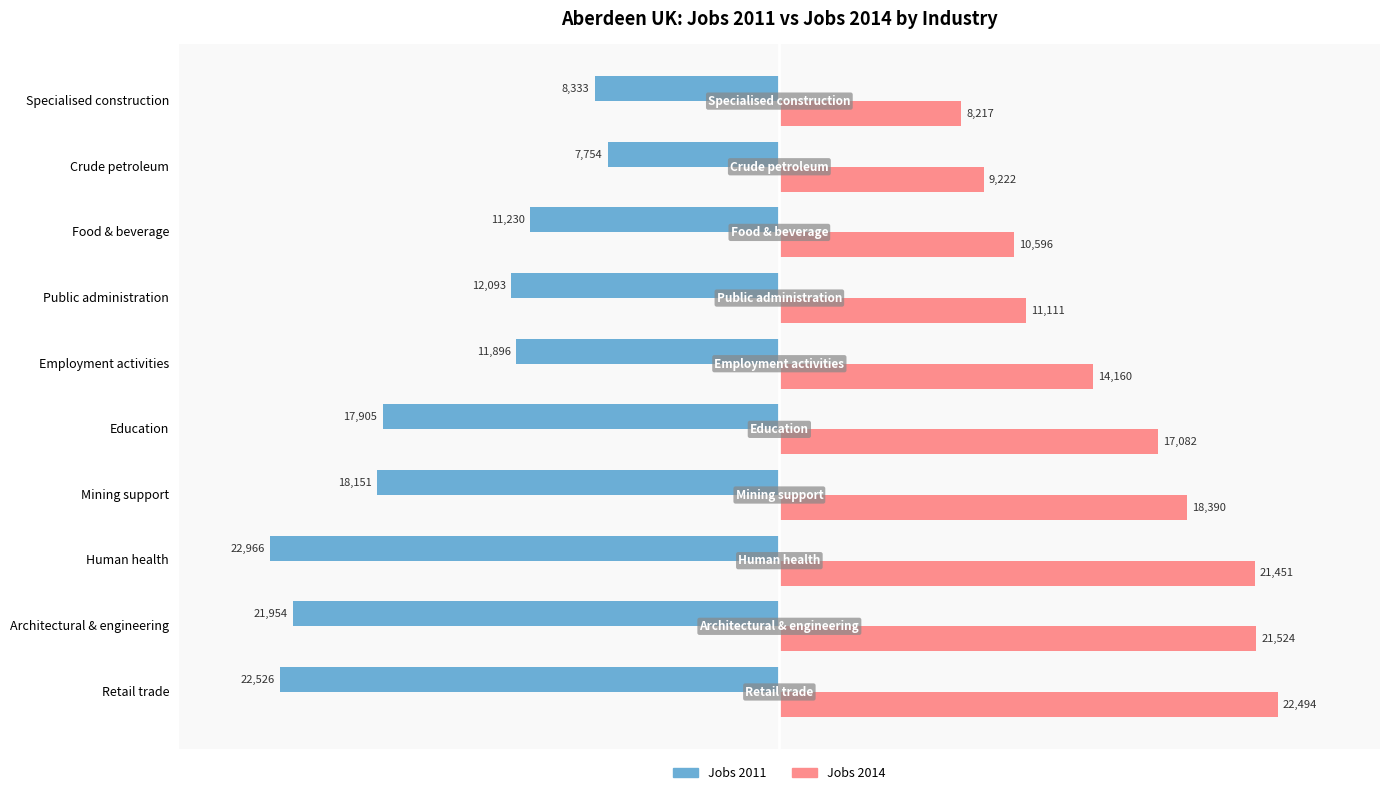

At which category is the sum across all series the highest?

Employment activities